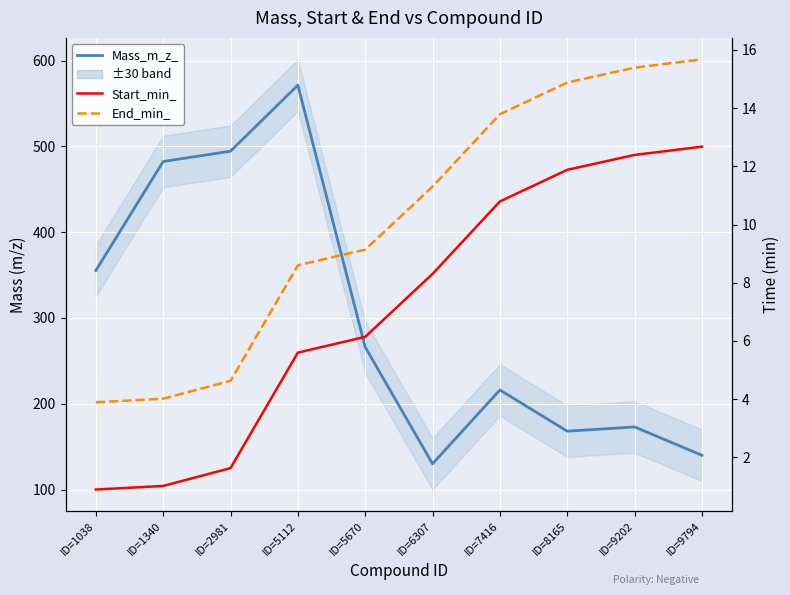

What is the difference between the End_min_ values at ID=1038 and ID=8165?

11.0